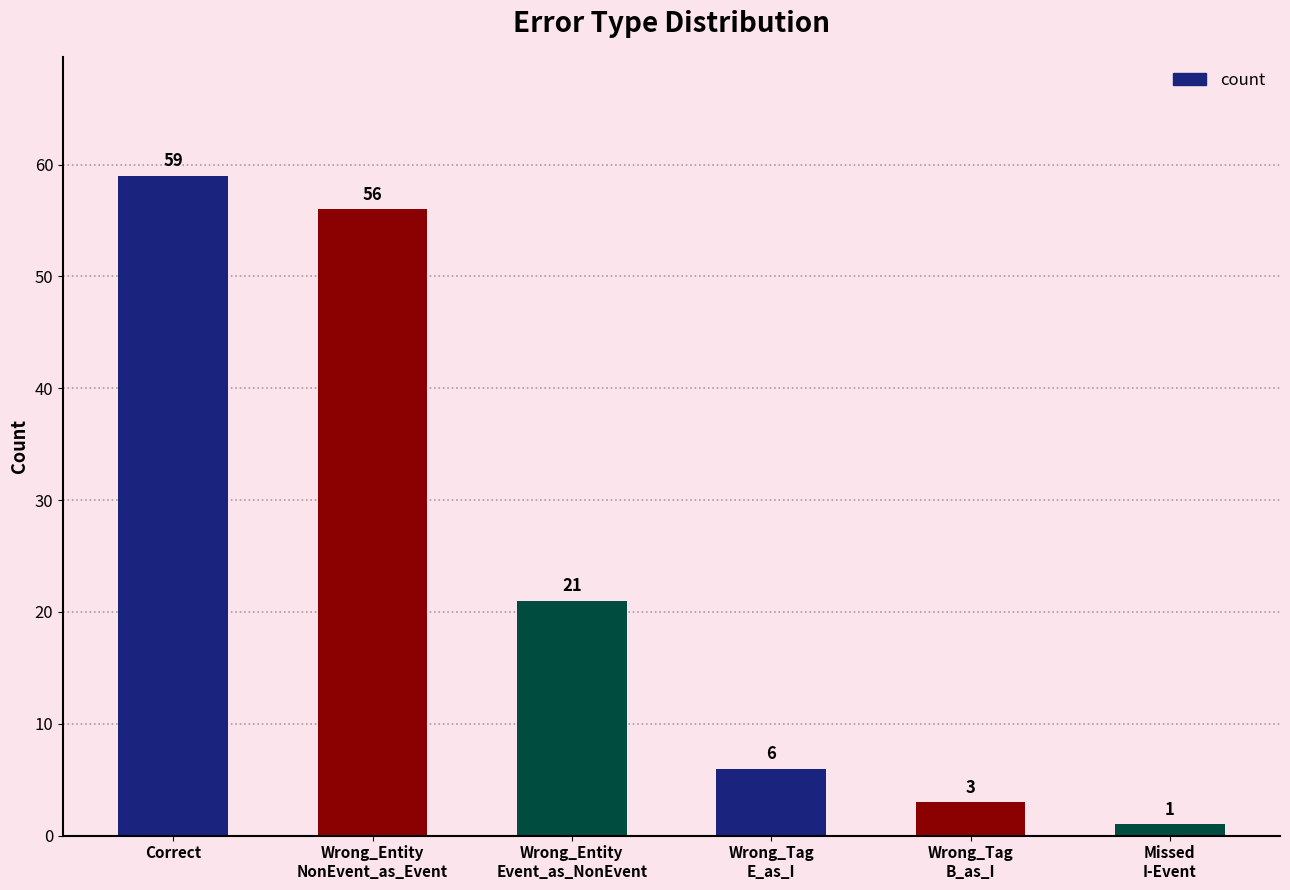

At which label does the data first exceed 21?

Correct